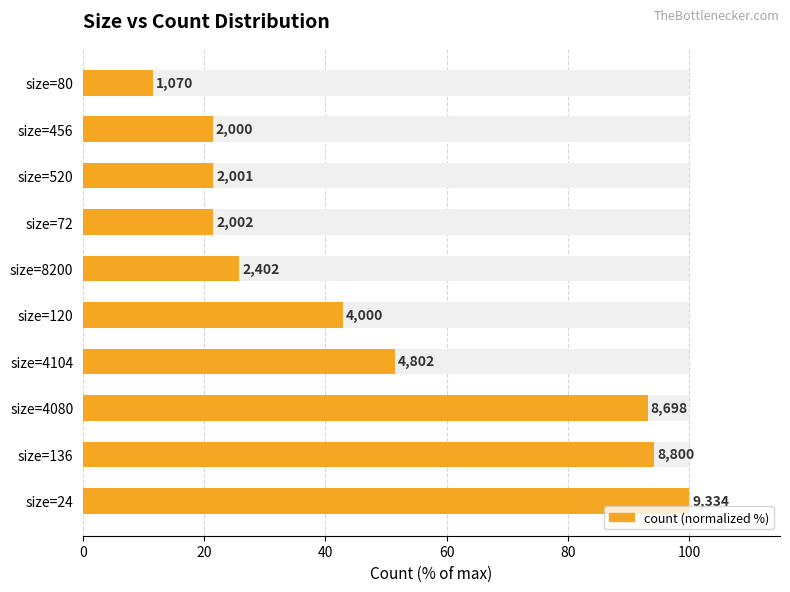

How many values are below 42?

5